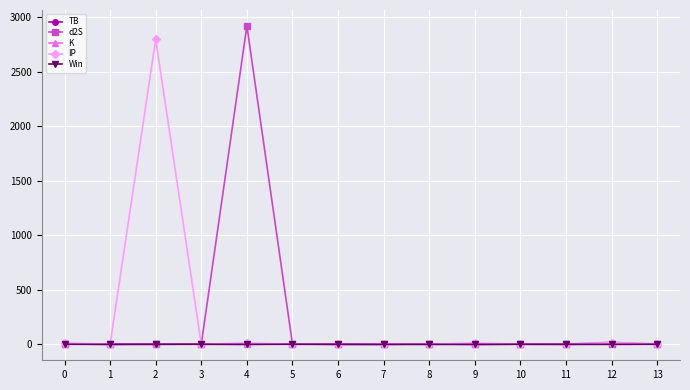

Is the value of K at 12 greater than the value of IP at 2?

No